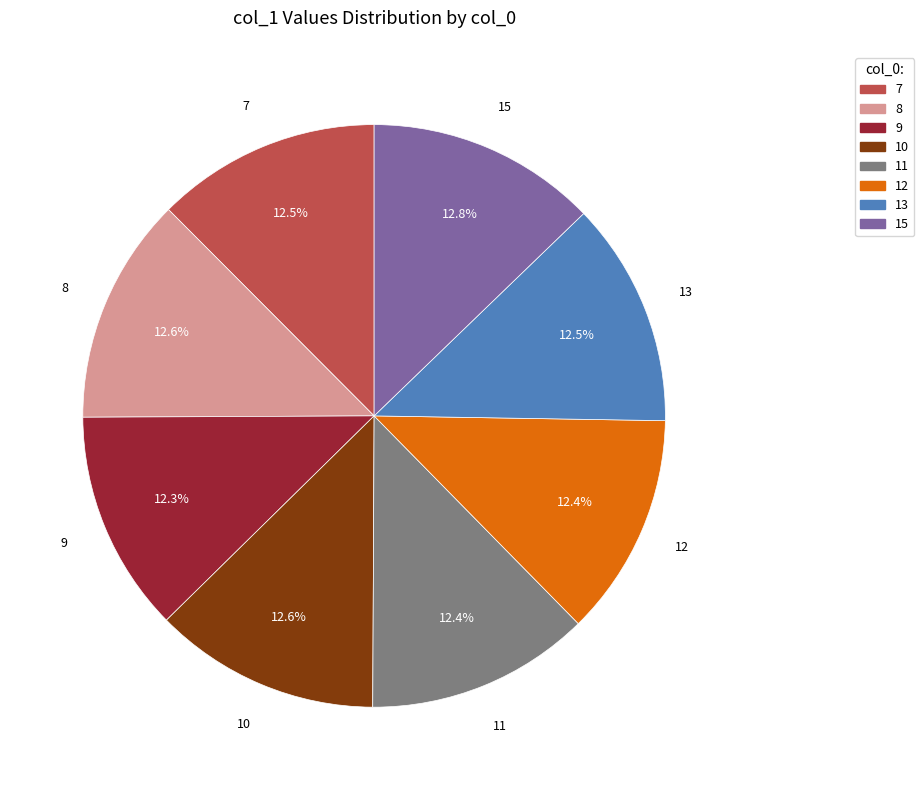

Combined, what portion of the pie is 7 and 8?

25.1%